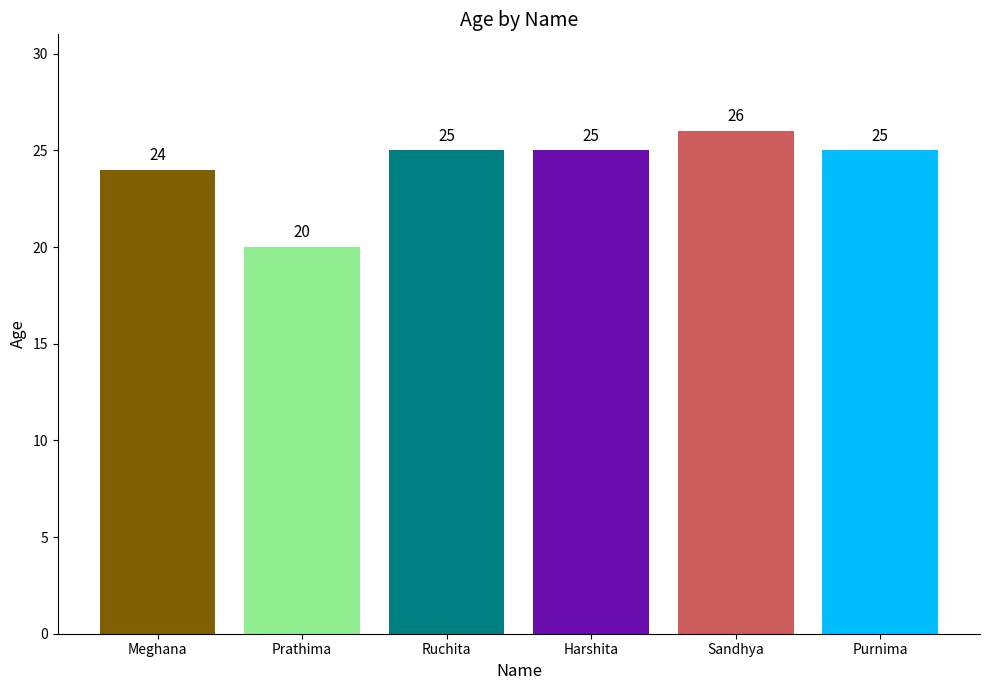

What value does the data have at Sandhya?

26